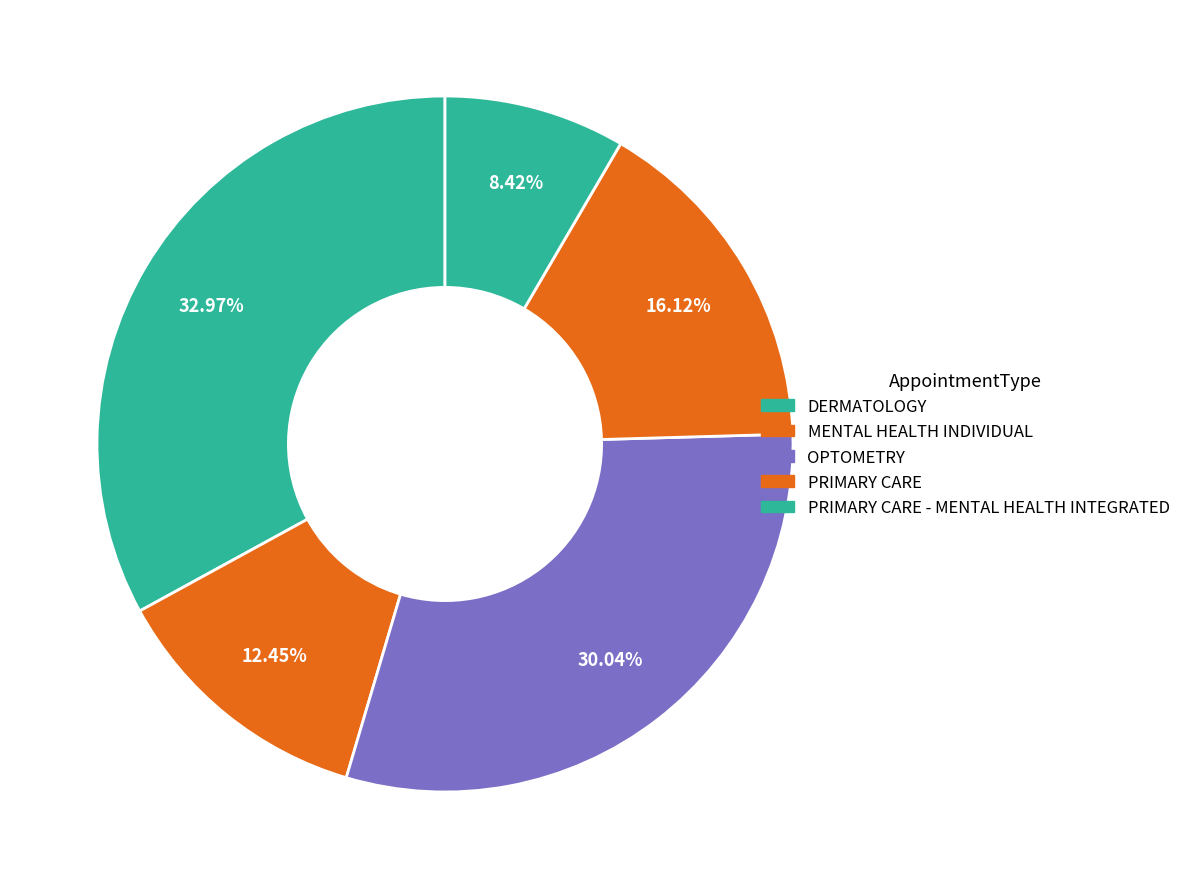

To the nearest percent, what percentage of the pie is MENTAL HEALTH INDIVIDUAL?

12%